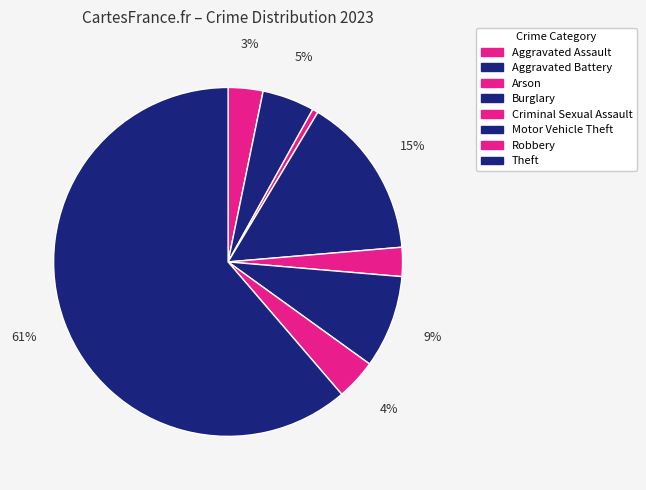

Does any single category account for the majority?

Yes